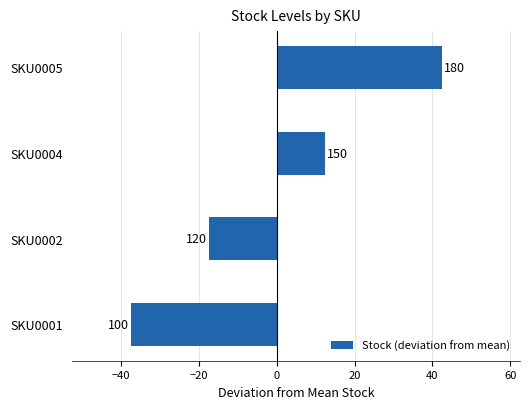

What is the minimum value shown in the chart?

-37.5